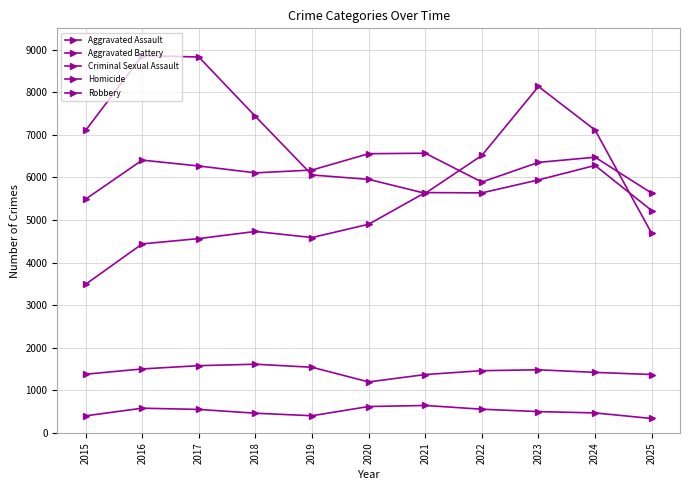

How many data points does each series have?

11